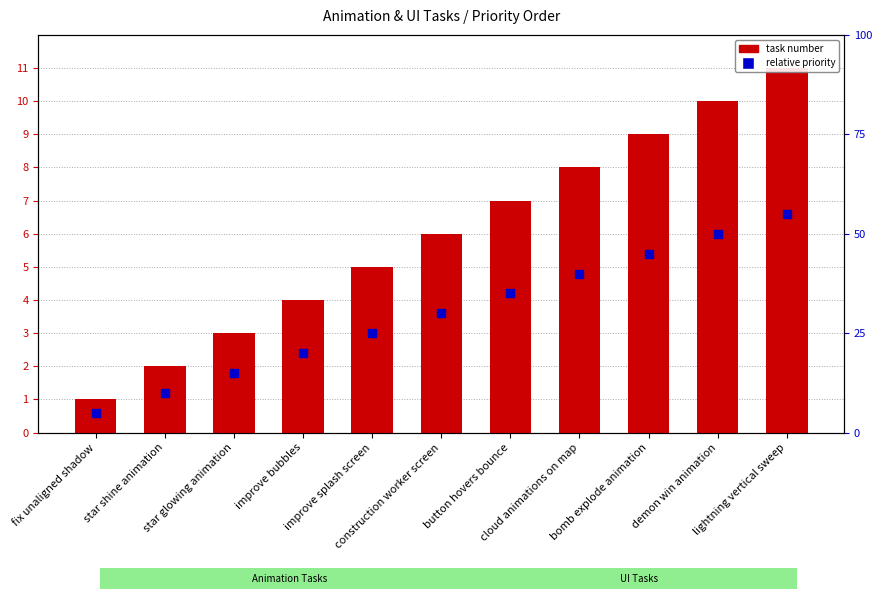

Approximately how many times larger is the value at improve splash screen compared to fix unaligned shadow?

5.0